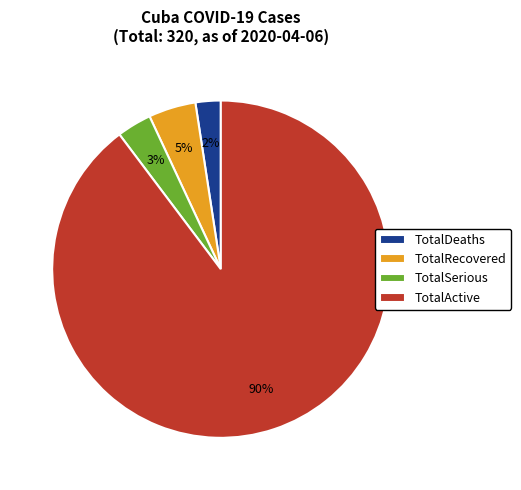

Which has a higher value, TotalSerious or TotalActive?

TotalActive